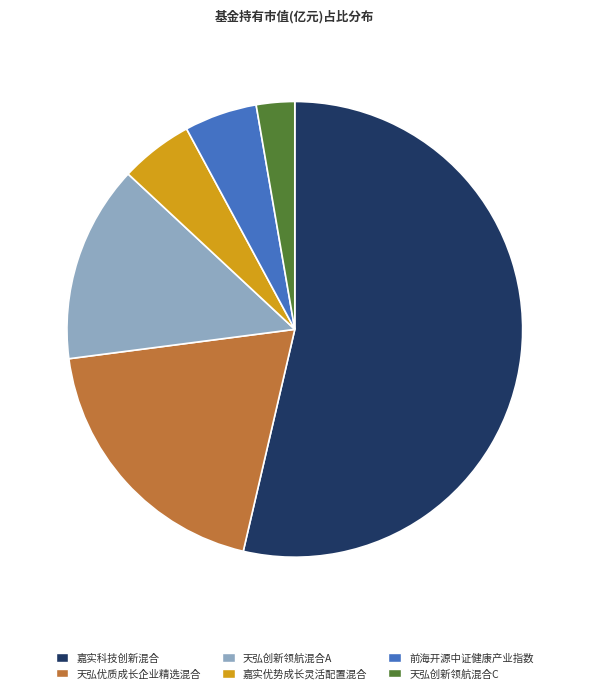

Which has a higher value, 天弘创新领航混合A or 天弘创新领航混合C?

天弘创新领航混合A